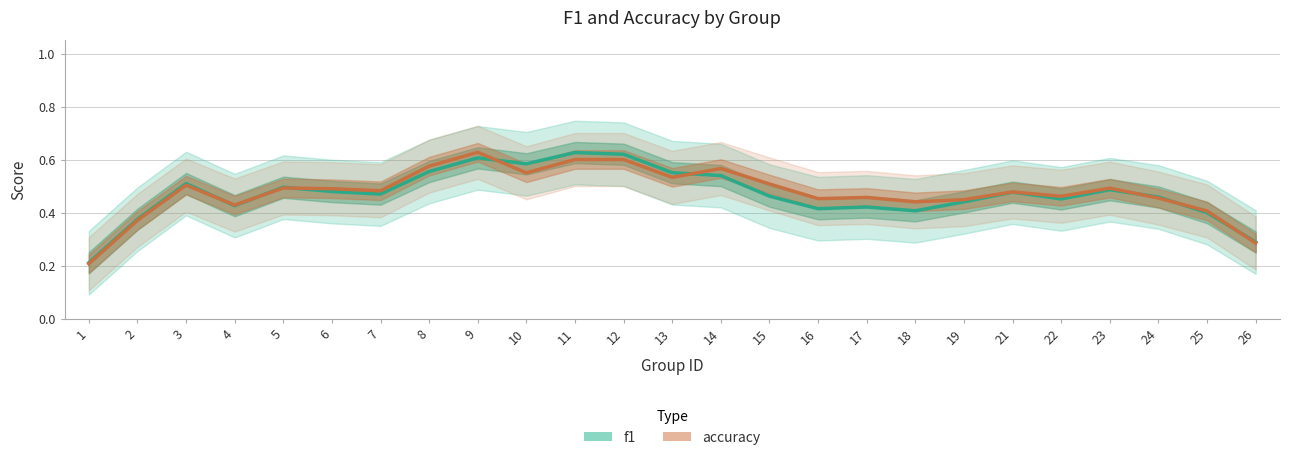

Where is the first local maximum for accuracy?

3